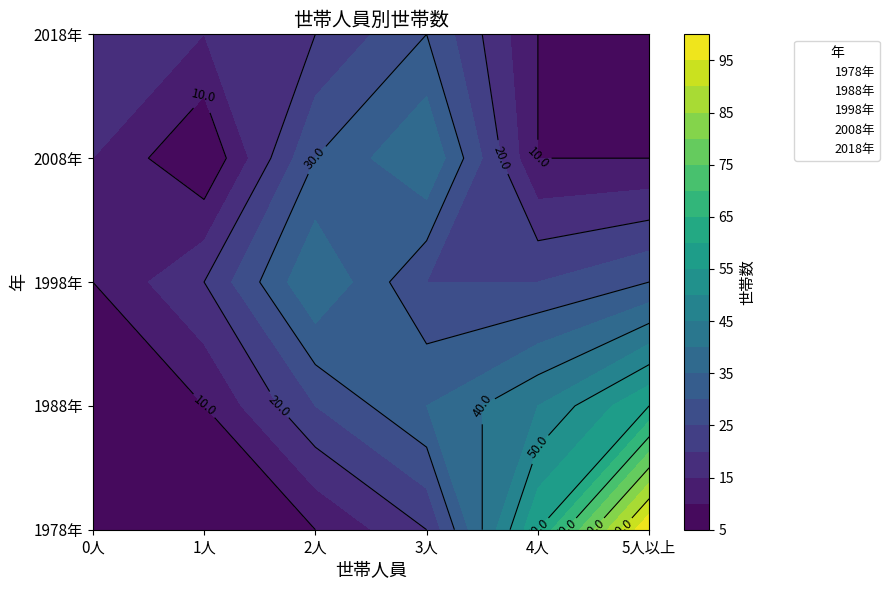

Which series has the largest range (max minus min)?

1978年